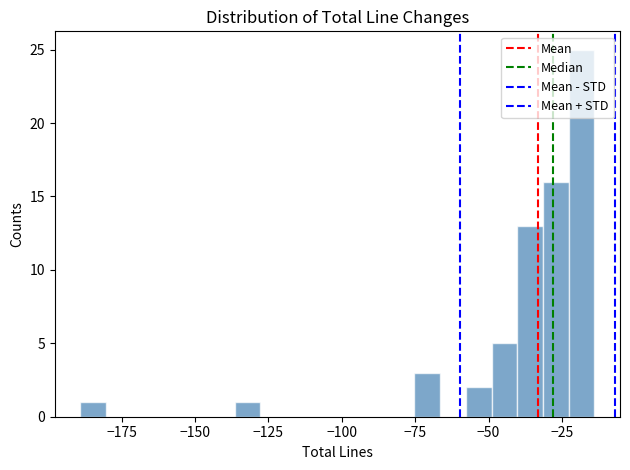

Read against the x-axis, roughly where is the centre of the tallest bar?

-20